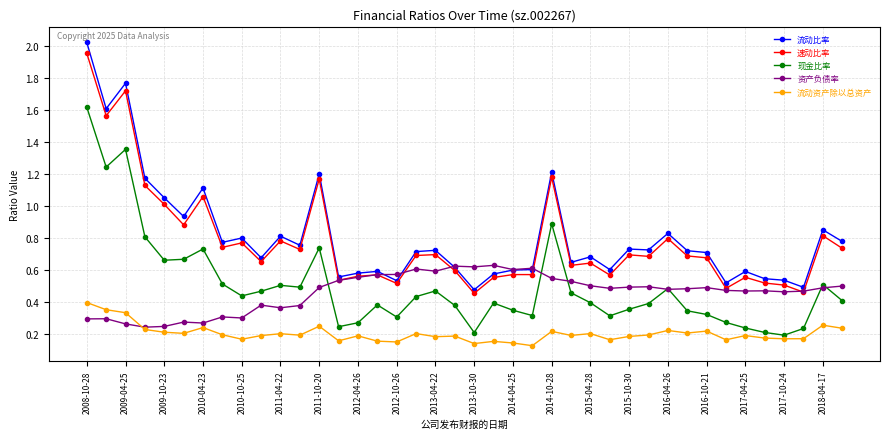

Which series has the largest range (max minus min)?

流动比率